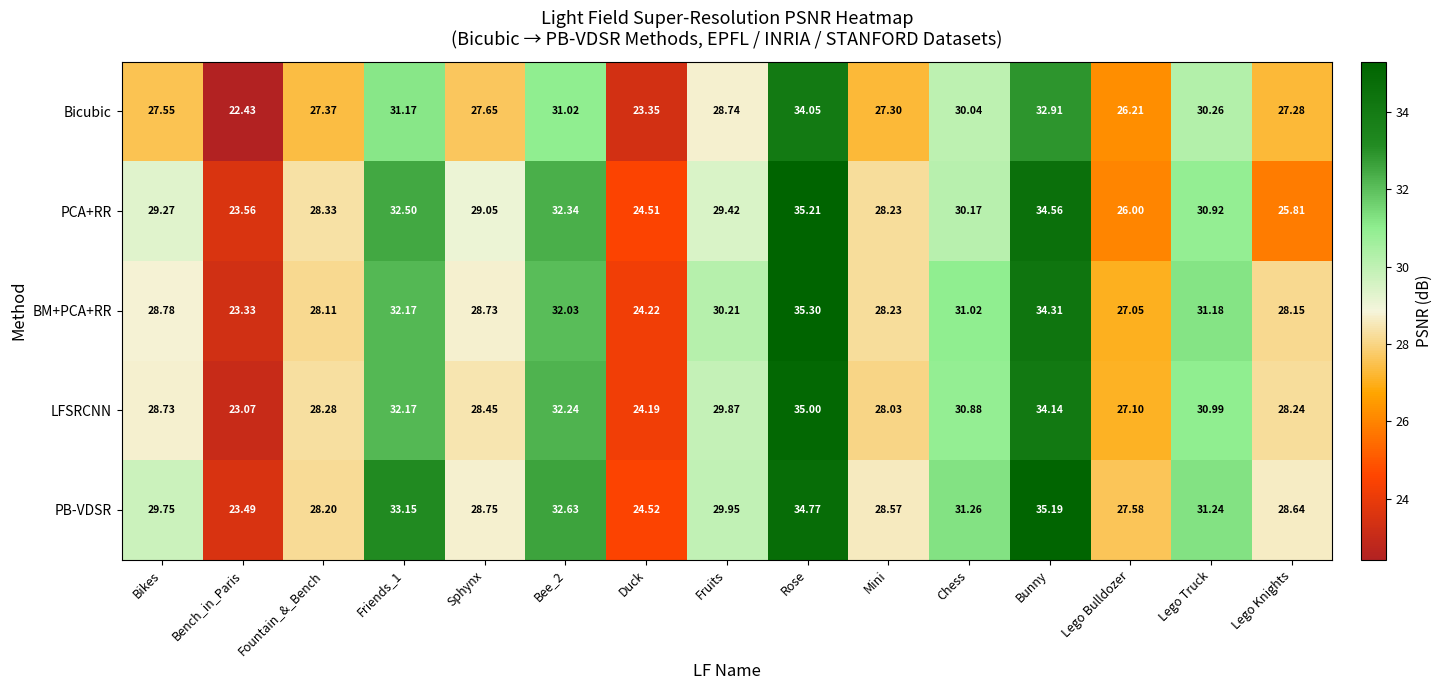

Which label corresponds to the smallest value in the chart?

Bench_in_Paris